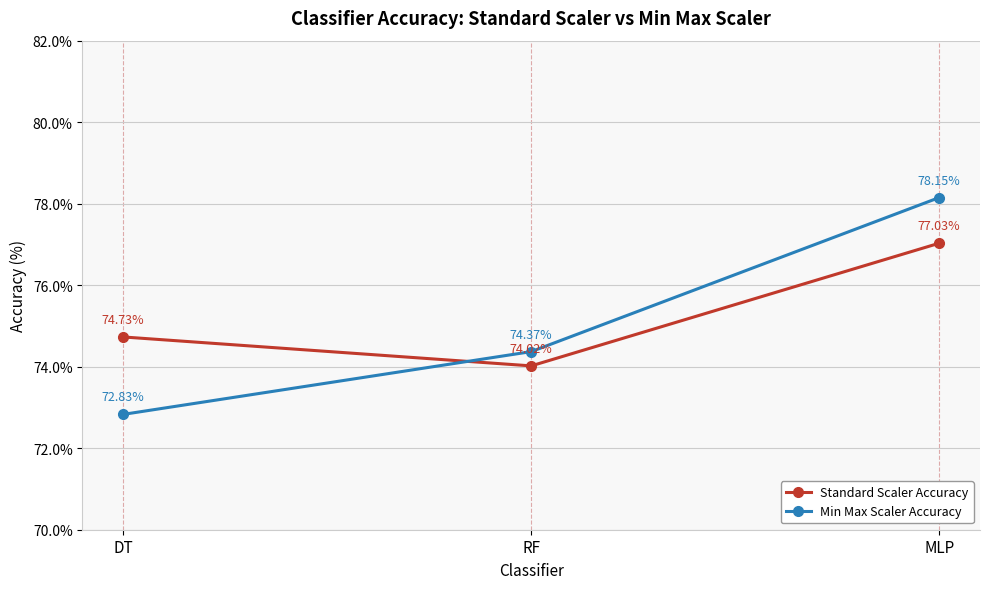

Which series has the largest range (max minus min)?

Min Max Scaler Accuracy